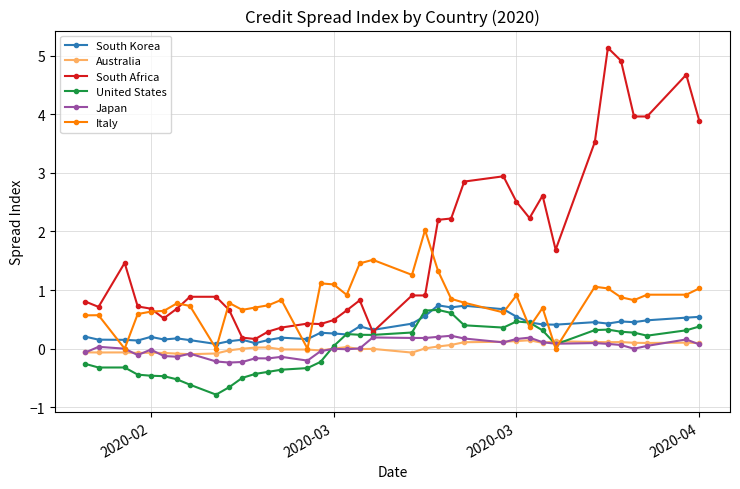

What is the value of the South Korea point at the 11th from the left?

0.2